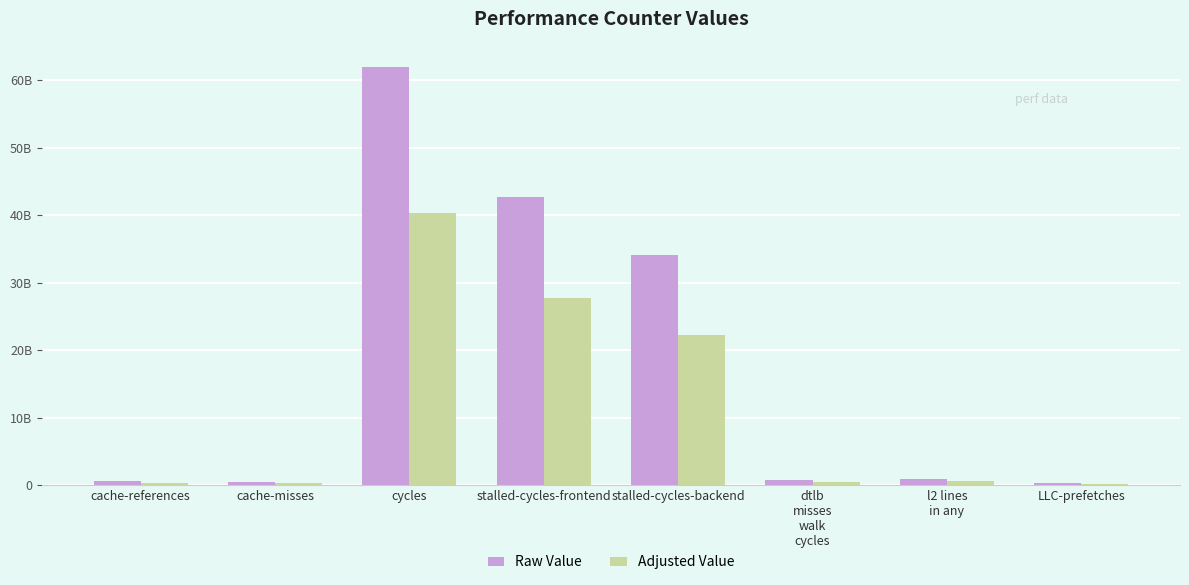

Reading left to right, list all the values displayed in this chart.

Raw Value: 620527769.0	507780985.0	61984500303.0	42634909186.0	34132662028.0	825159194.0	995954721.0	369586660.0
Adjusted Value: 403343049.9	330057640.2	40289925197.0	27712690970.9	22186230318.2	536353476.1	647370568.6	240231329.0